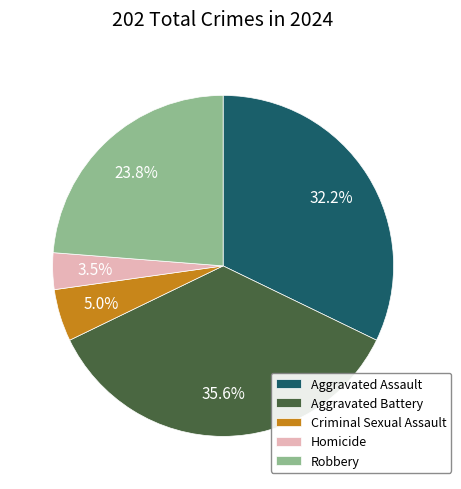

Between Robbery and Homicide, which is larger?

Robbery